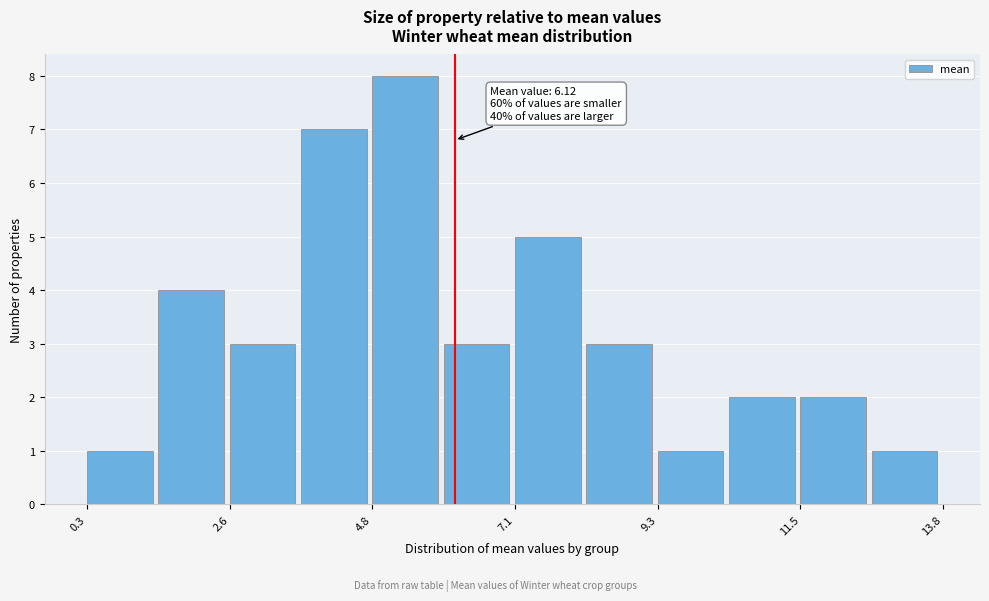

Read against the x-axis, roughly where is the centre of the tallest bar?

5.5